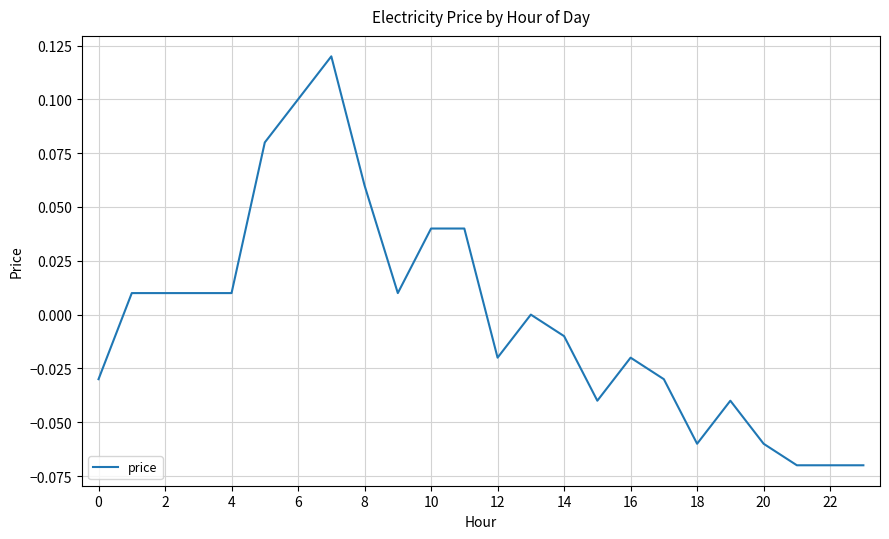

How many series are shown in this chart?

1